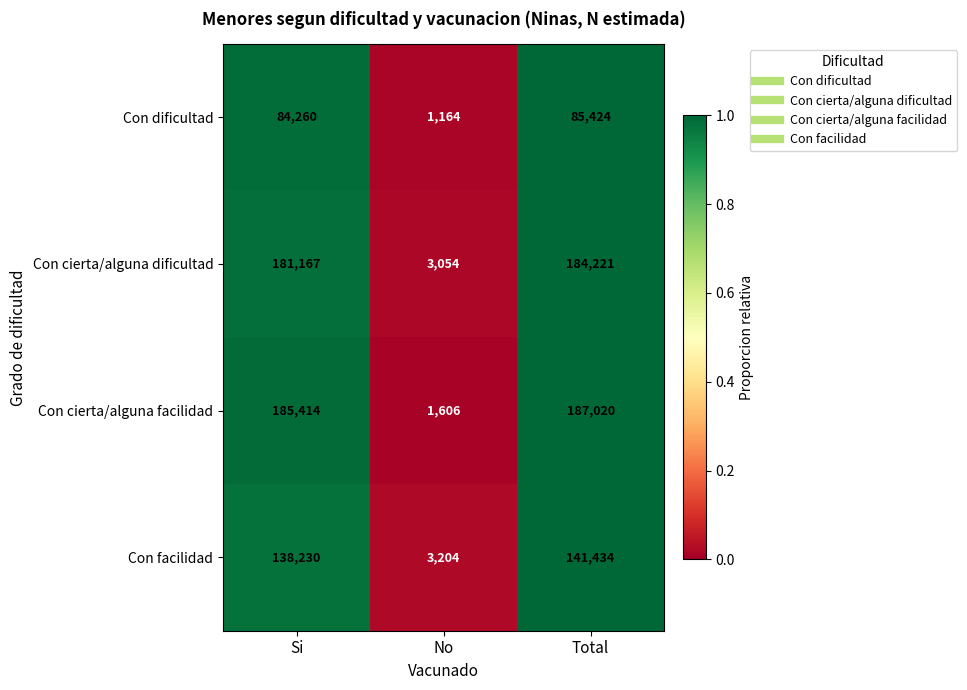

Which series has the widest spread of values?

Con cierta/alguna facilidad